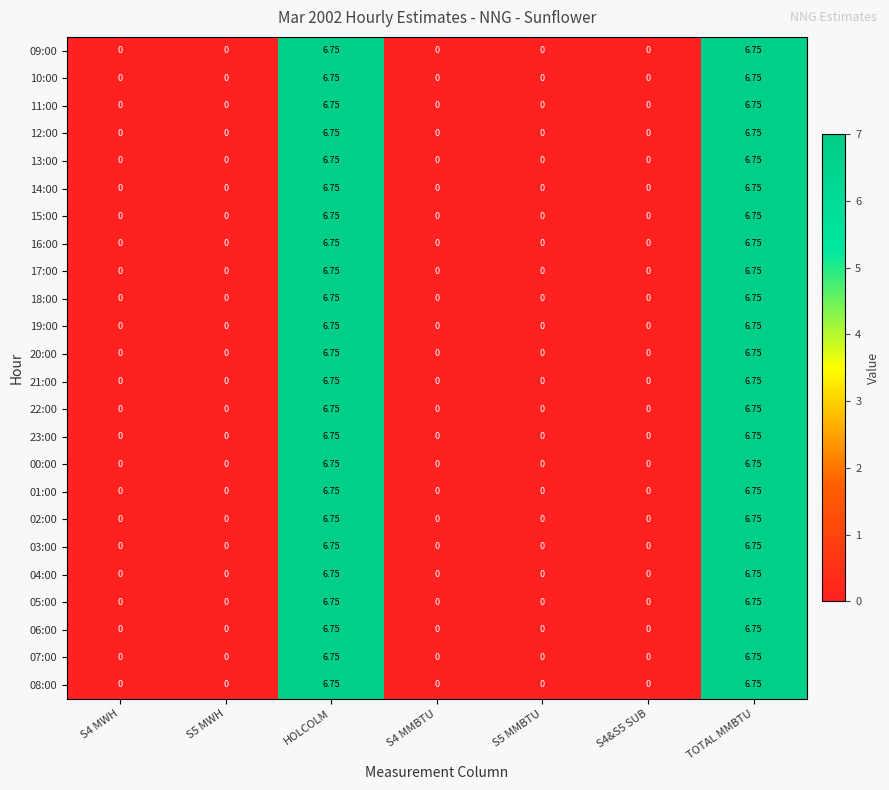

At how many categories does at least one series exceed 2?

2